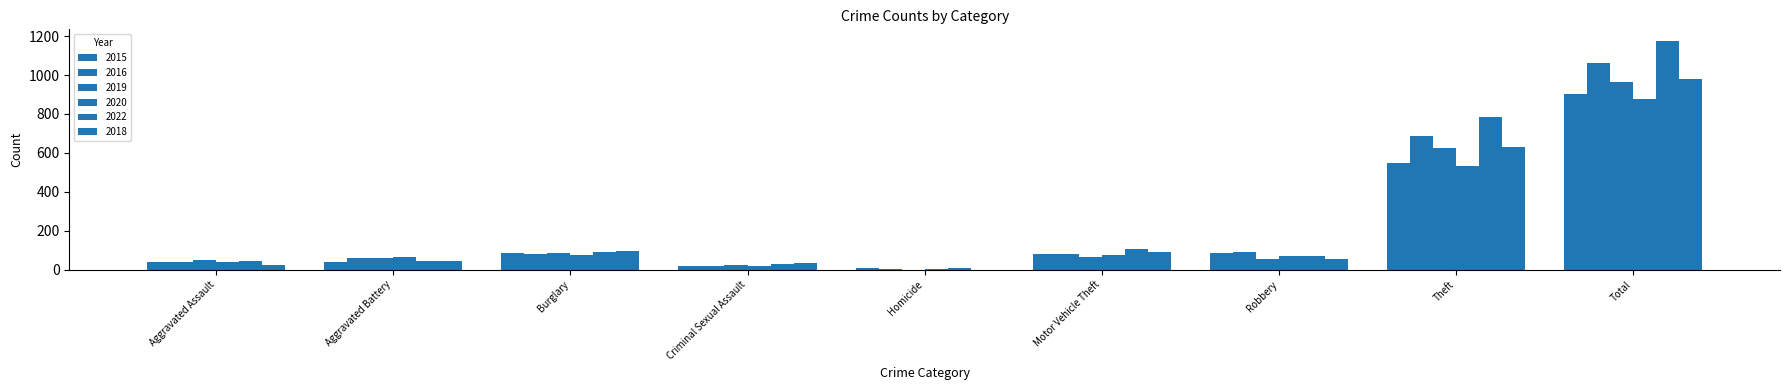

Reading left to right, extract all data points from this chart.

2015: 38	39	84	19	9	81	84	547	901
2016: 37	61	79	17	4	83	92	686	1060
2019: 51	58	84	26	0	63	55	623	962
2020: 37	64	75	19	2	73	70	535	878
2022: 45	45	91	27	7	104	68	785	1176
2018: 25	46	98	34	1	89	57	629	980